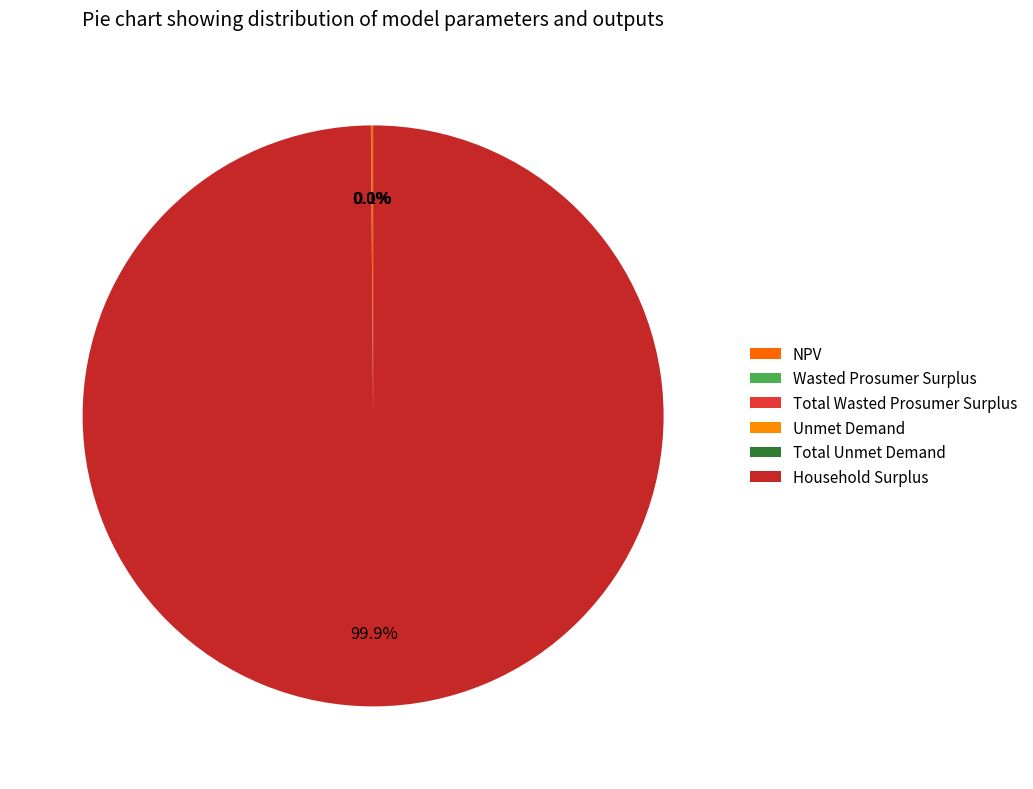

Is it true that Total Wasted Prosumer Surplus is 1% of the pie?

False